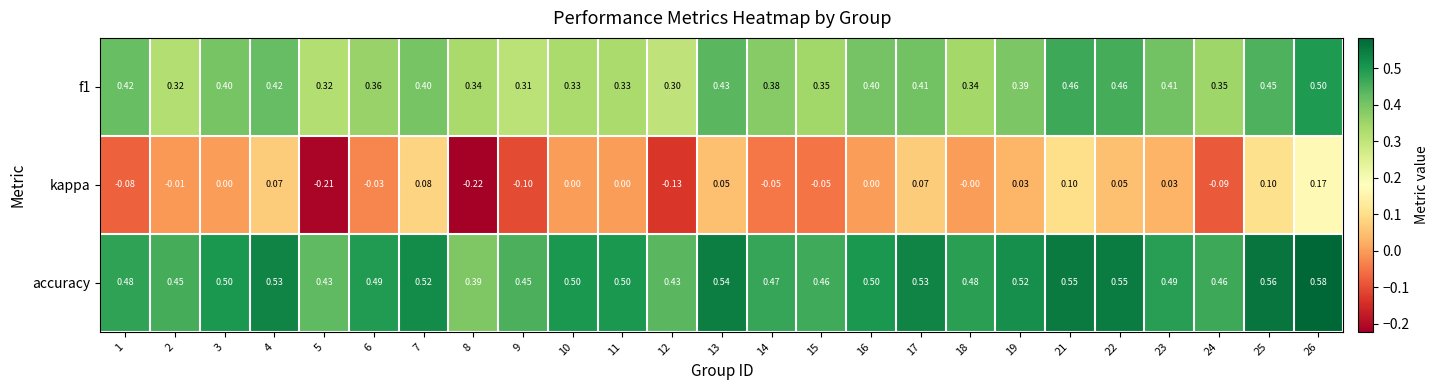

Which series has the widest spread of values?

kappa